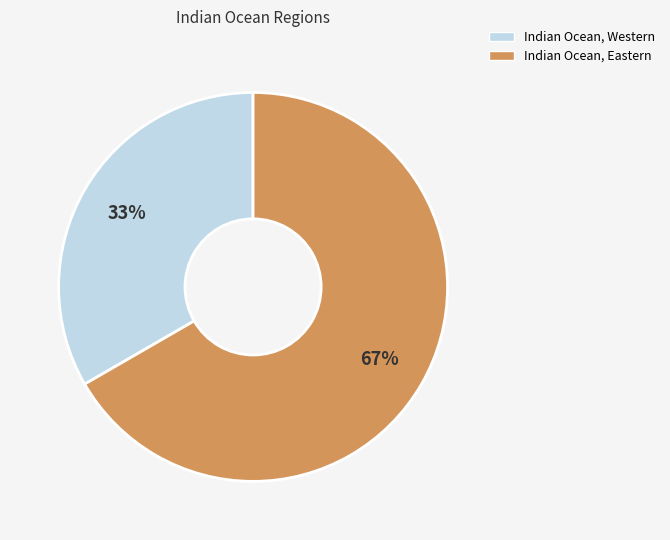

Which has a higher value, Indian Ocean, Western or Indian Ocean, Eastern?

Indian Ocean, Eastern